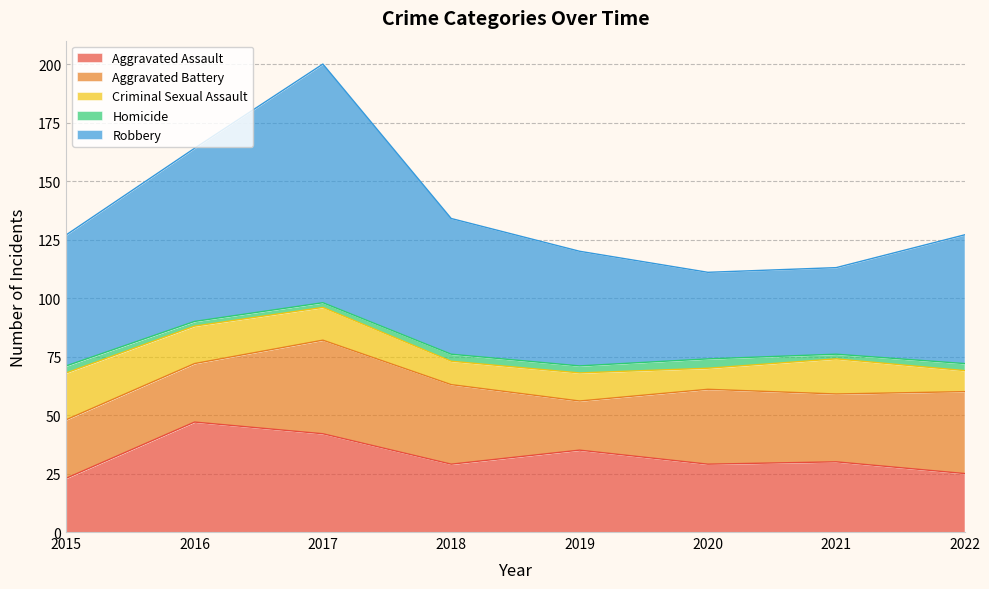

True or false: Criminal Sexual Assault and Homicide cross at least once.

False